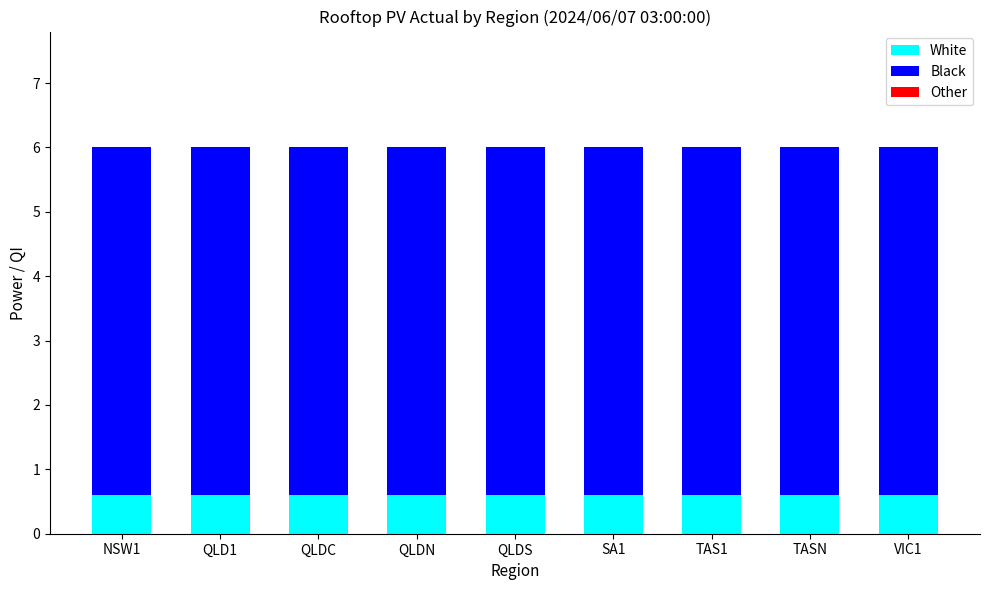

What is the sum of the White values at QLDS and QLDC?

1.2